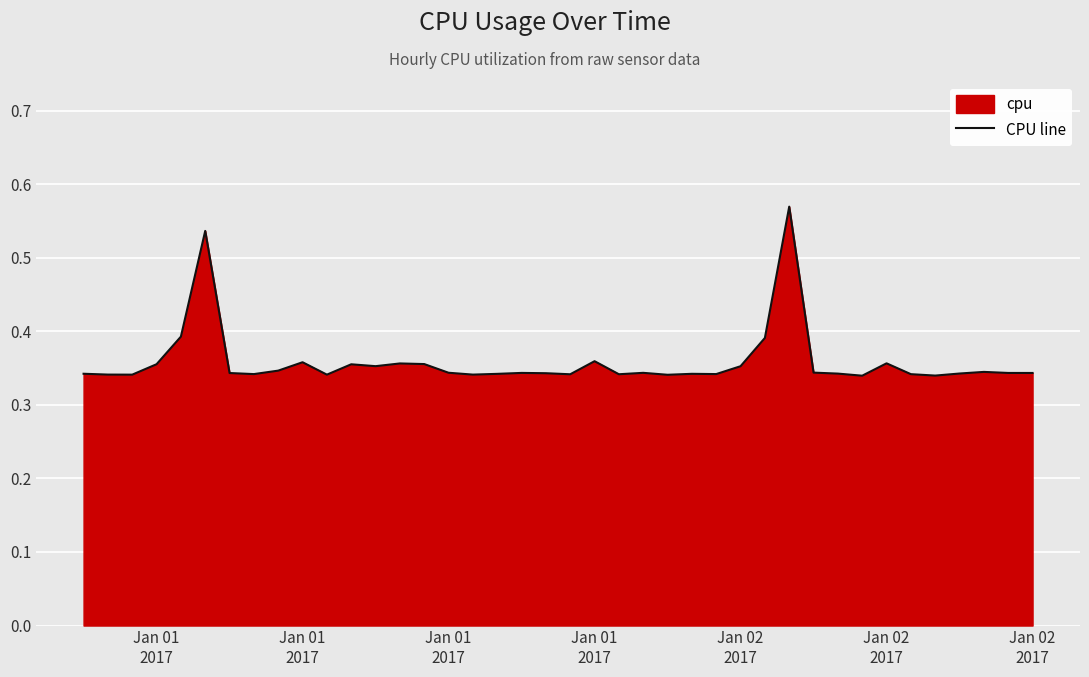

What is the value of the 9th point from the left?

0.3